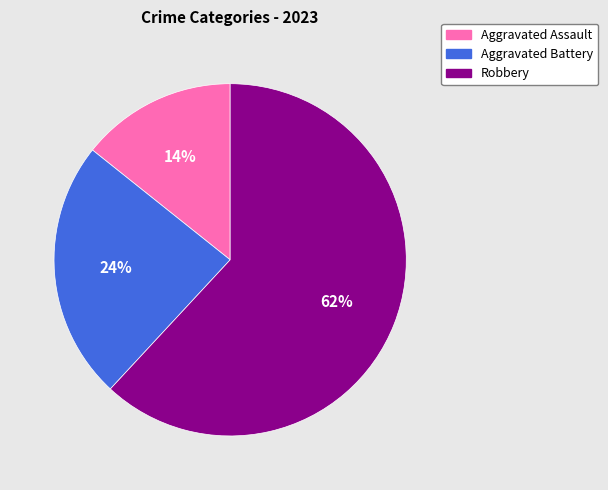

How many segments does this pie chart have?

3